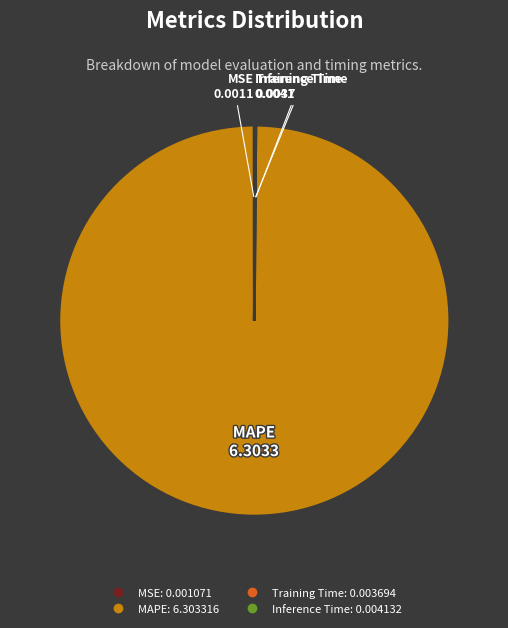

What is the largest slice in the pie chart?

MAPE